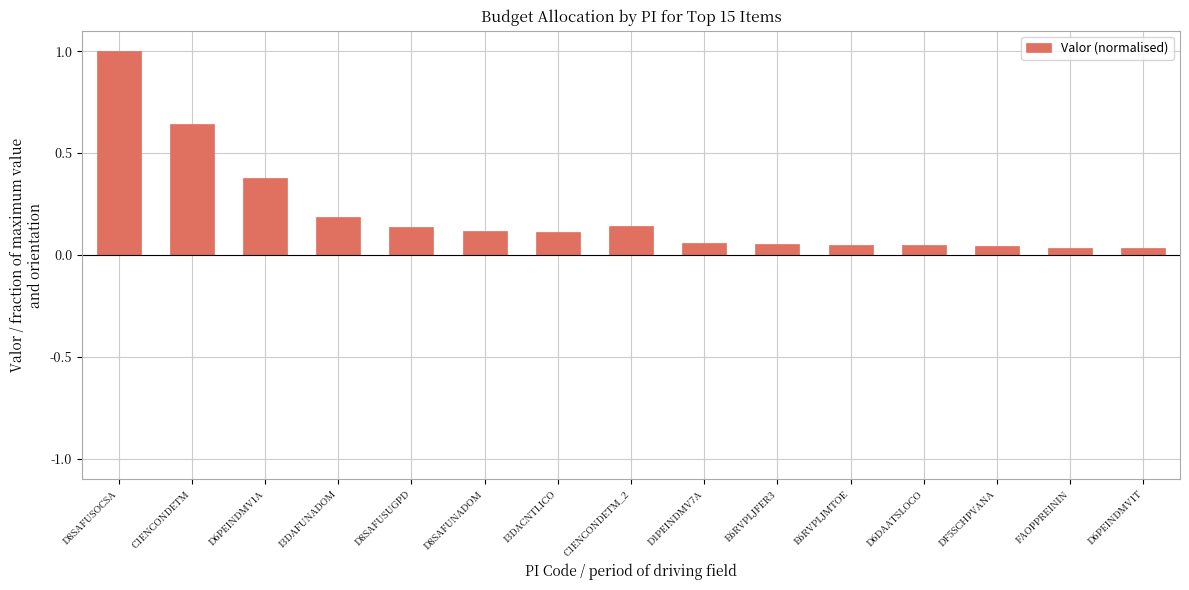

How many categories are shown in the chart?

15